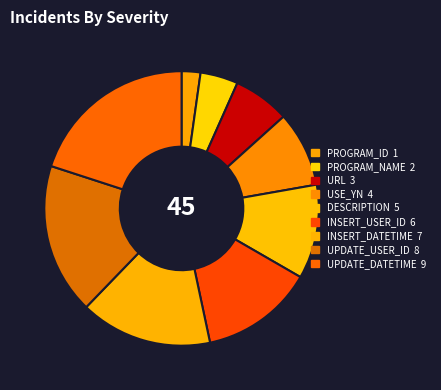

The PROGRAM_ID slice represents 2% of the pie. True or false?

True